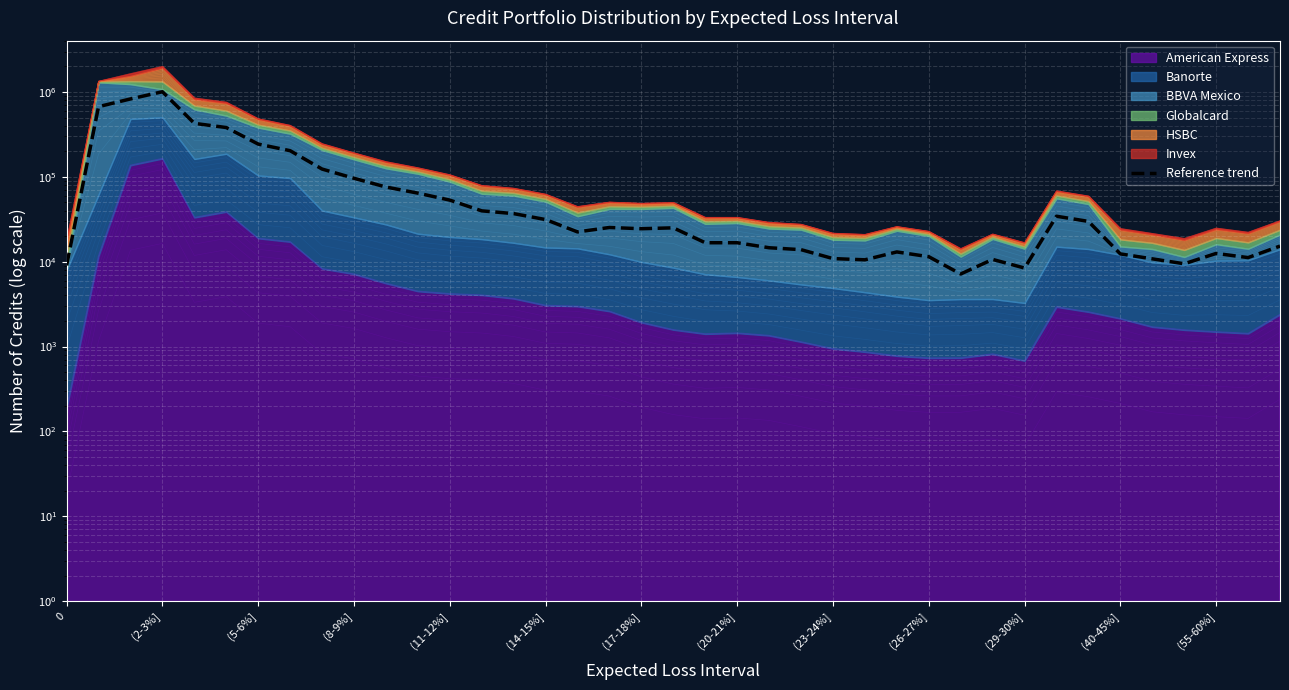

The value at 34 is 10806.5. True or false?

True